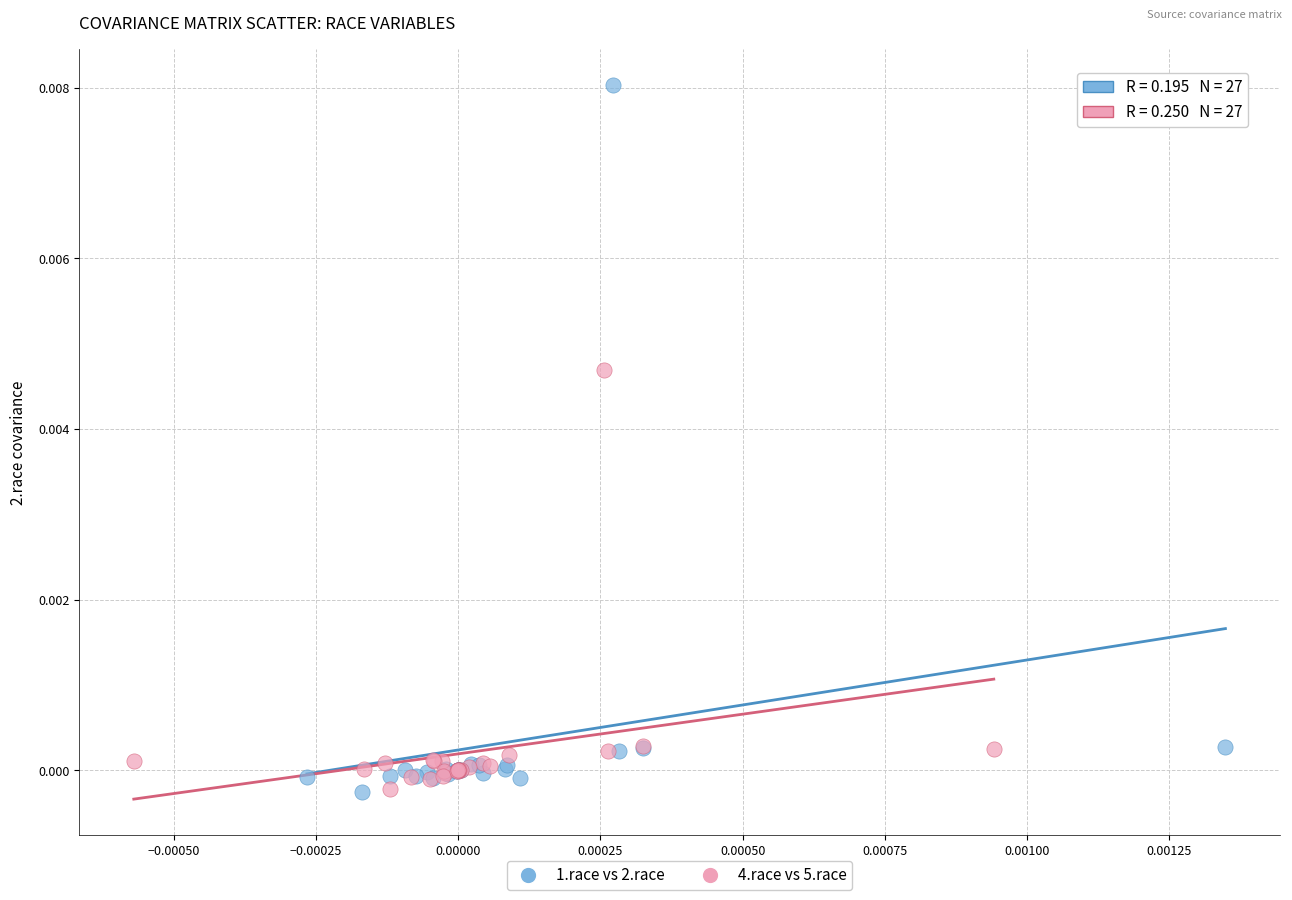

Which series reaches the maximum Y coordinate?

1.race vs 2.race